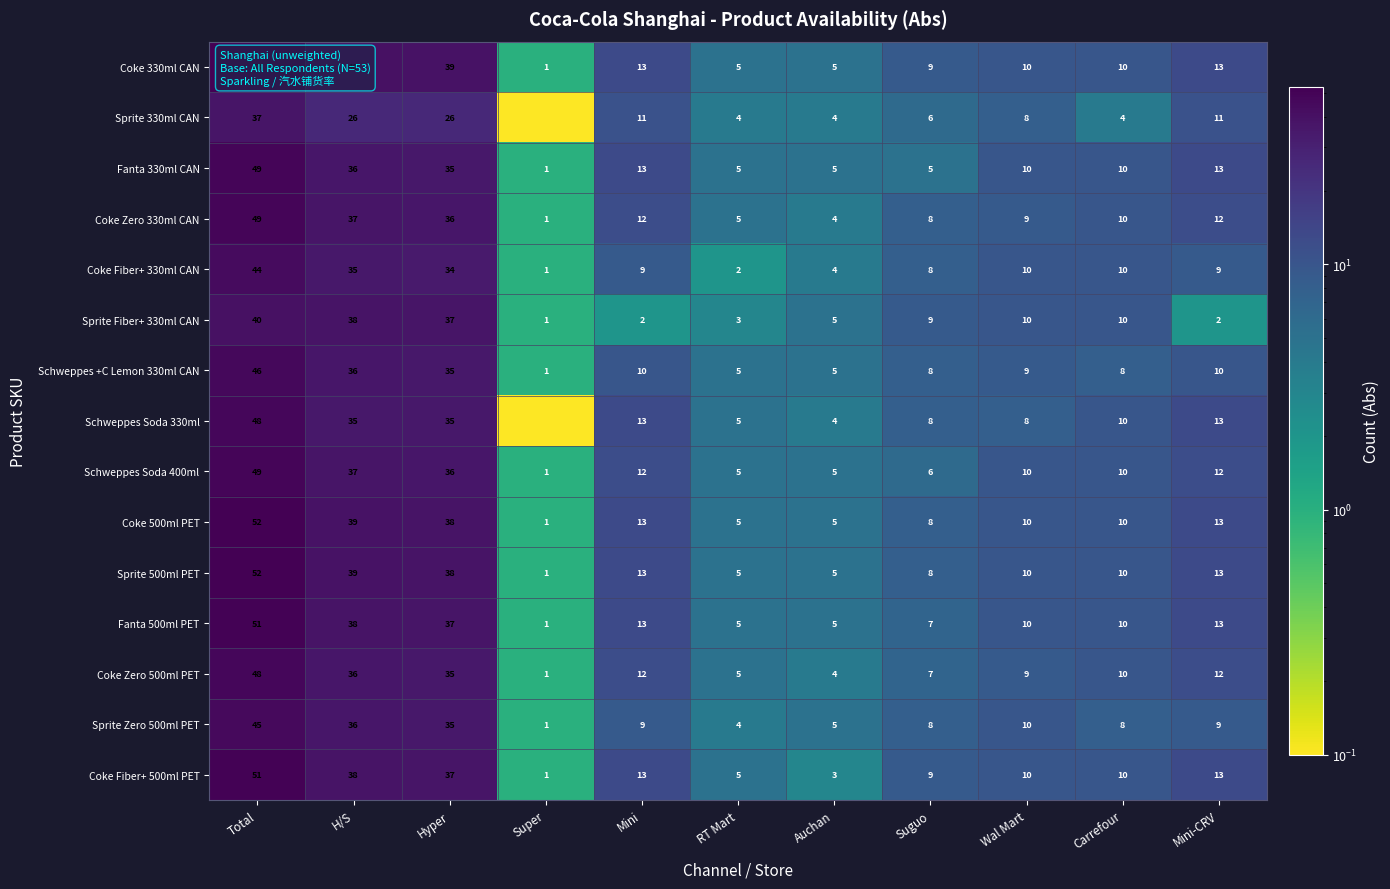

What is the difference between the Fanta 330ml CAN values at RT Mart and Carrefour?

5.0